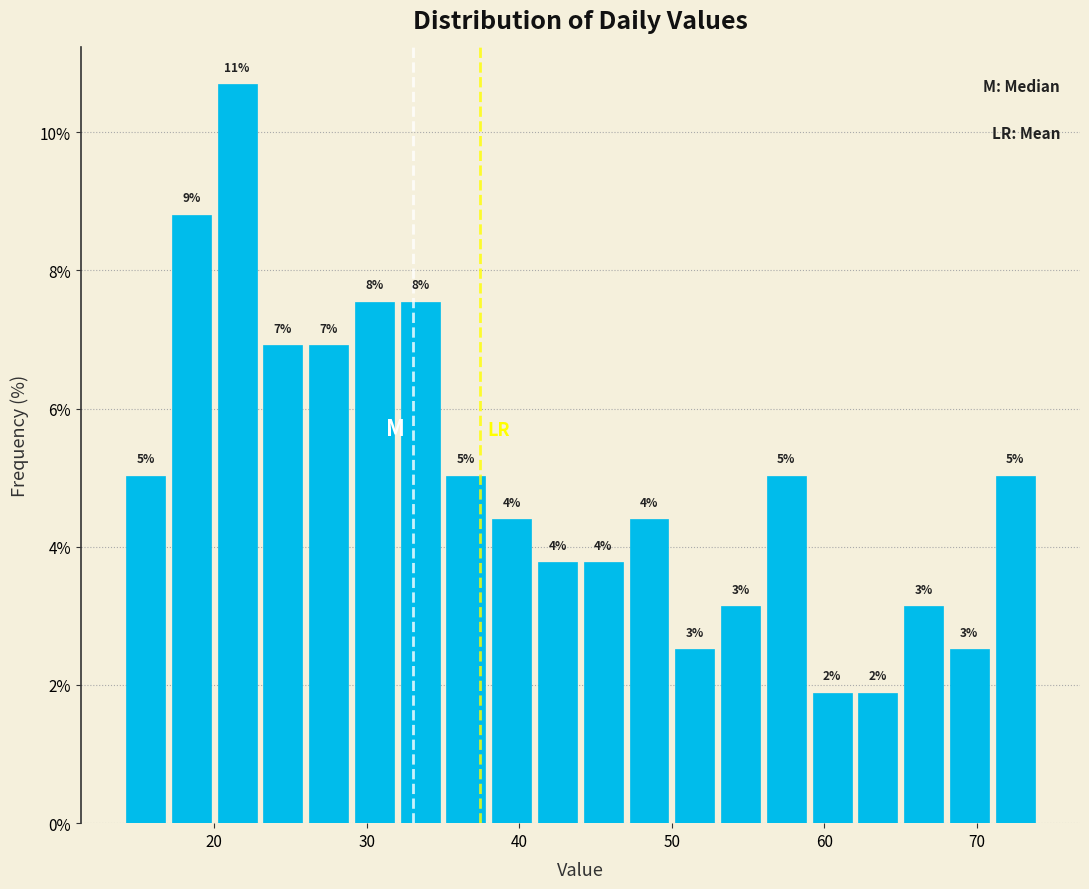

Read against the x-axis, roughly where is the centre of the tallest bar?

22